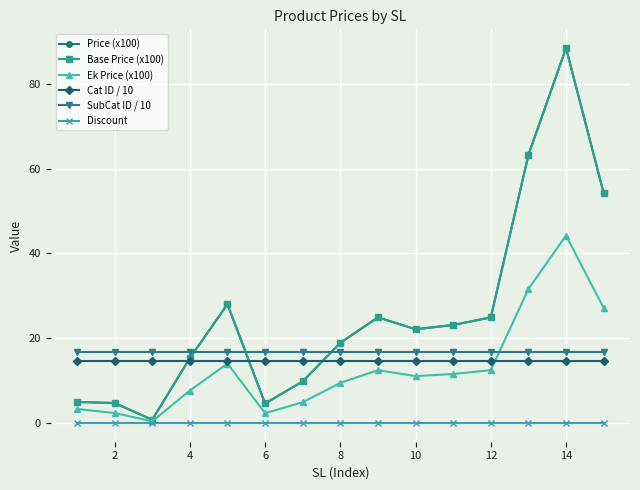

Is this an area chart (filled region under the line)?

No